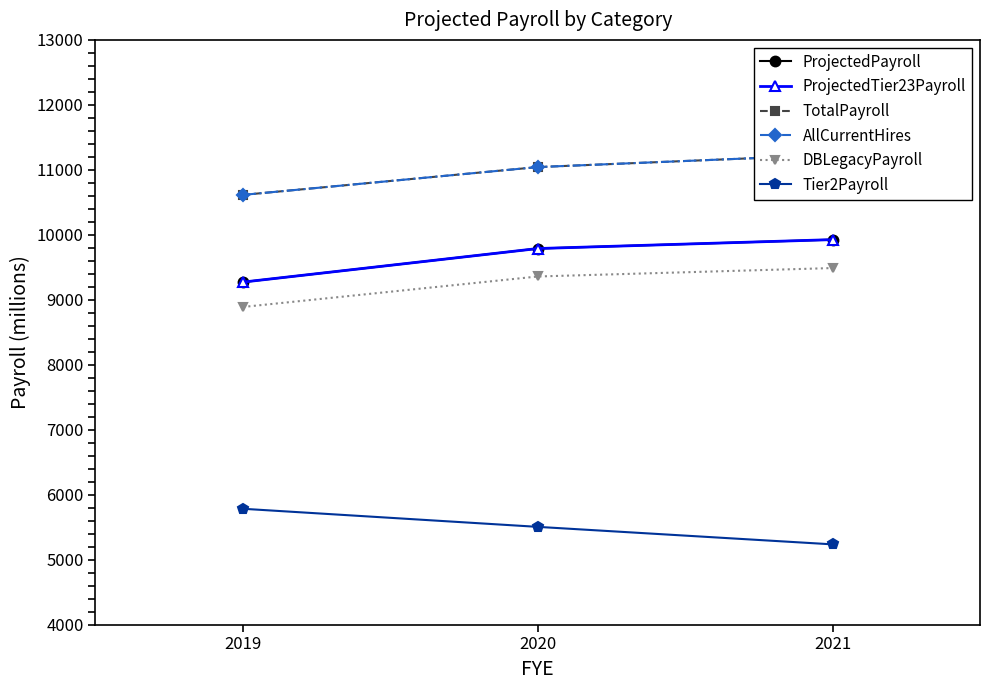

Reading left to right, what are all the values shown in this chart?

ProjectedPayroll: 9272.0	9788.6	9925.8
ProjectedTier23Payroll: 9272.0	9788.6	9925.8
TotalPayroll: 10614.2	11042.3	11229.8
AllCurrentHires: 10614.2	11042.3	11229.8
DBLegacyPayroll: 8889.1	9358.5	9488.3
Tier2Payroll: 5783.4	5504.9	5235.5